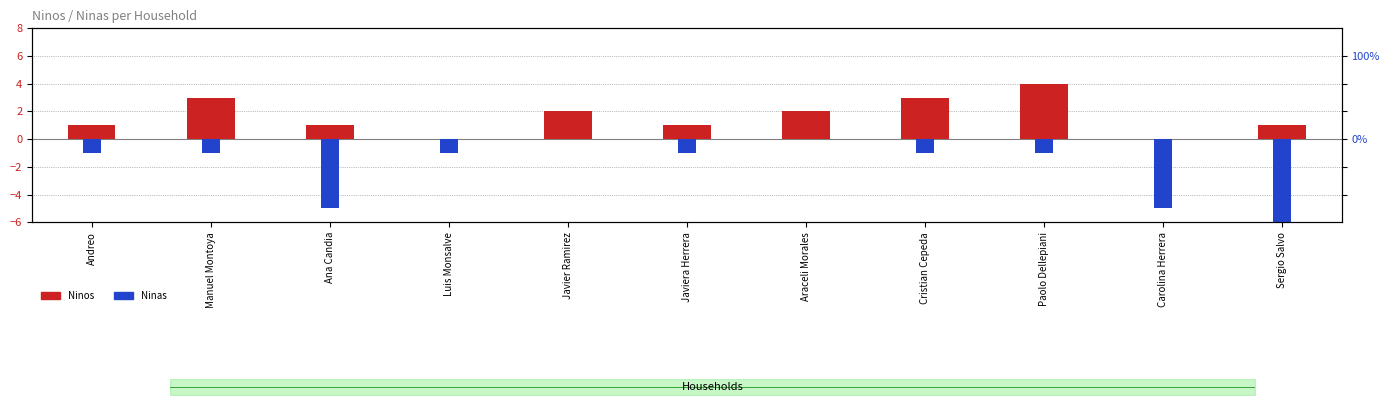

What is the spread (max minus min) of values at Ana Candia?

6